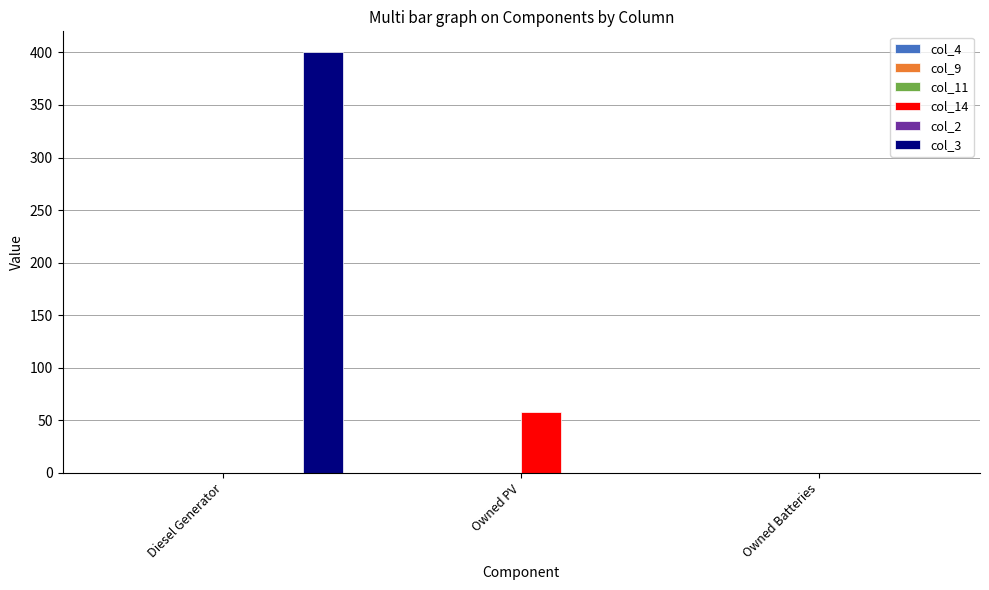

True or false: col_14 has a value of 58 at Owned PV.

True